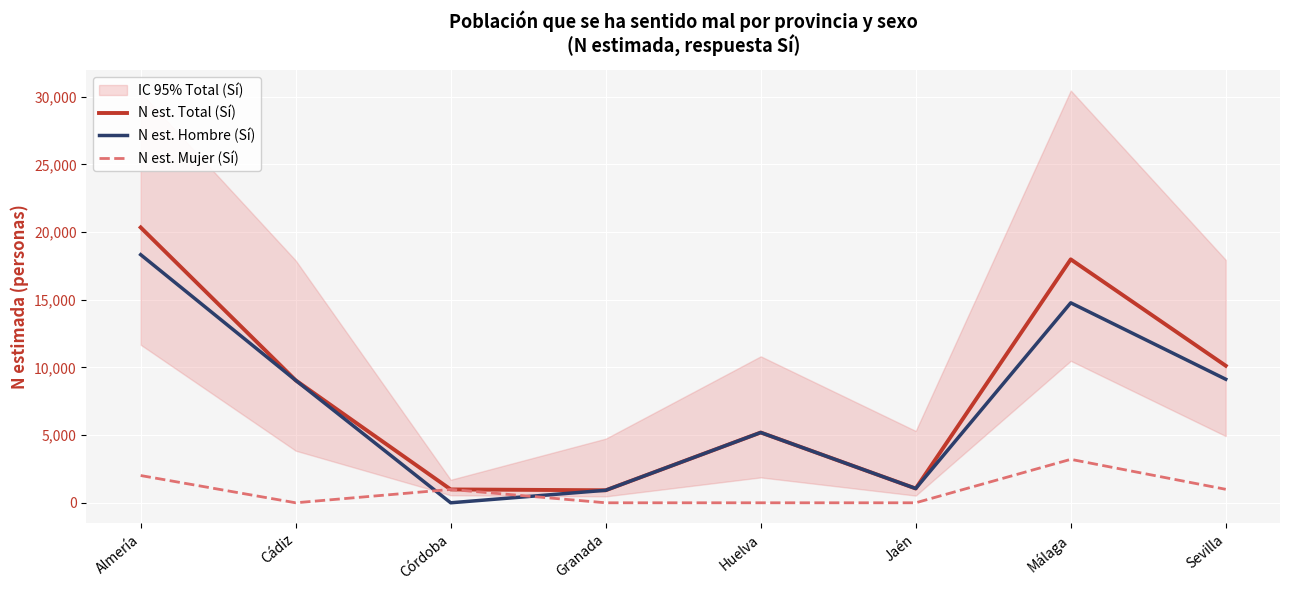

Where is the first local maximum for N est. Total (Sí)?

Huelva